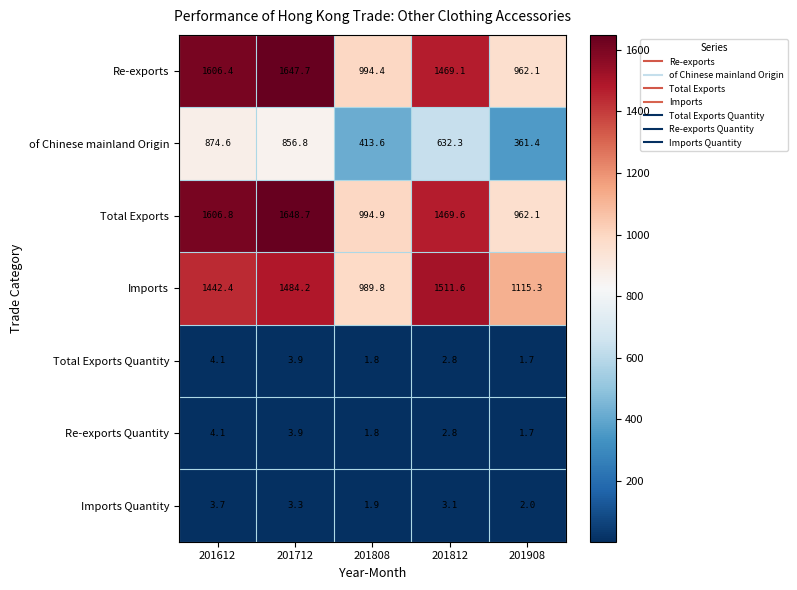

Is it true that Total Exports equals 335.8 at 201812?

False